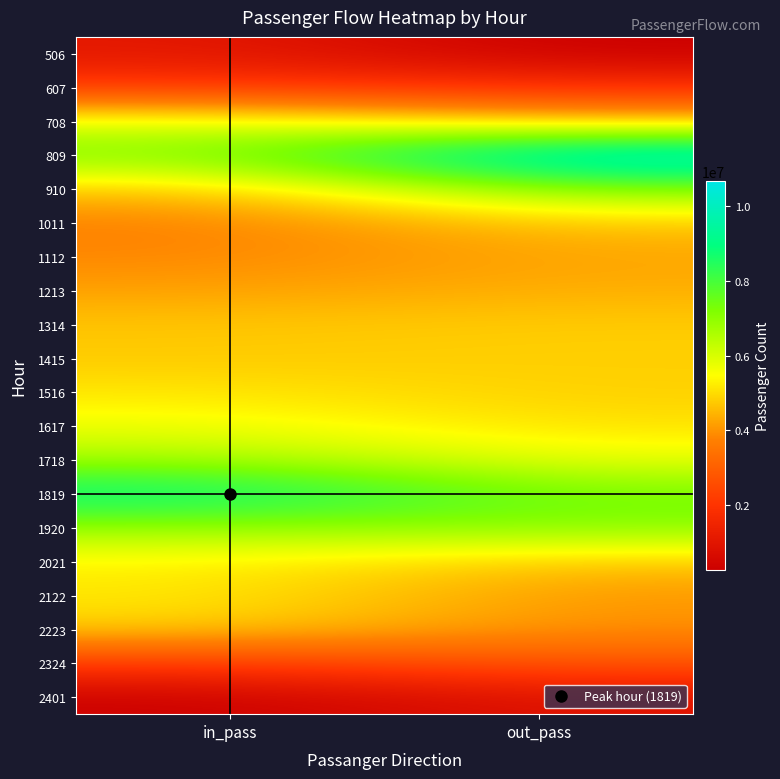

Reading left to right, extract all data points from this chart.

506: in_pass=1091064	out_pass=247088
607: in_pass=2093814	out_pass=1859255
708: in_pass=5706845	out_pass=4477465
809: in_pass=7267004	out_pass=10689405
910: in_pass=4659693	out_pass=7271347
1011: in_pass=3686313	out_pass=4703251
1112: in_pass=3832703	out_pass=4252239
1213: in_pass=4173238	out_pass=4383406
1314: in_pass=4695116	out_pass=4783243
1415: in_pass=4749054	out_pass=4834300
1516: in_pass=5146219	out_pass=4835909
1617: in_pass=5673950	out_pass=5069138
1718: in_pass=6715117	out_pass=5727701
1819: in_pass=9217359	out_pass=7347538
1920: in_pass=6885911	out_pass=7100837
2021: in_pass=5289543	out_pass=4701036
2122: in_pass=5208406	out_pass=4029688
2223: in_pass=4804413	out_pass=3977548
2324: in_pass=2214937	out_pass=2781981
2401: in_pass=285448	out_pass=919035